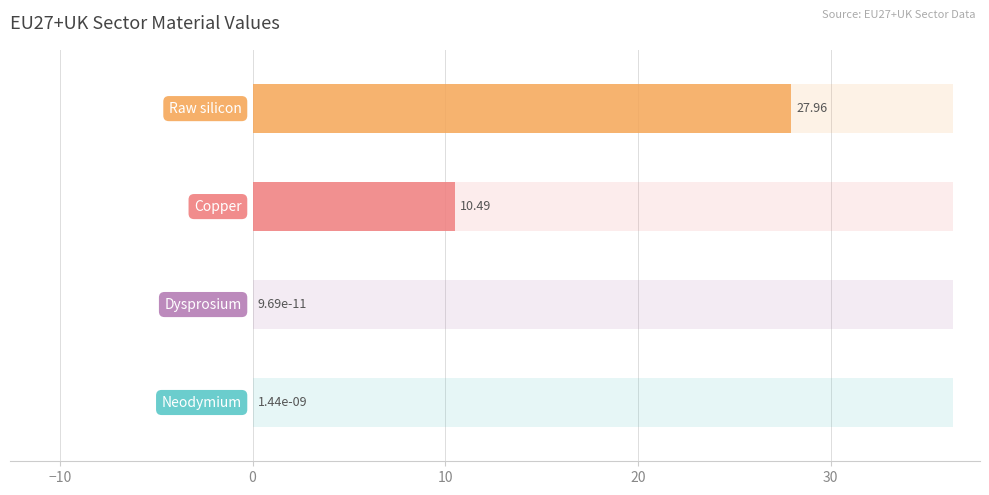

What is the difference between the second highest and minimum values?

10.5